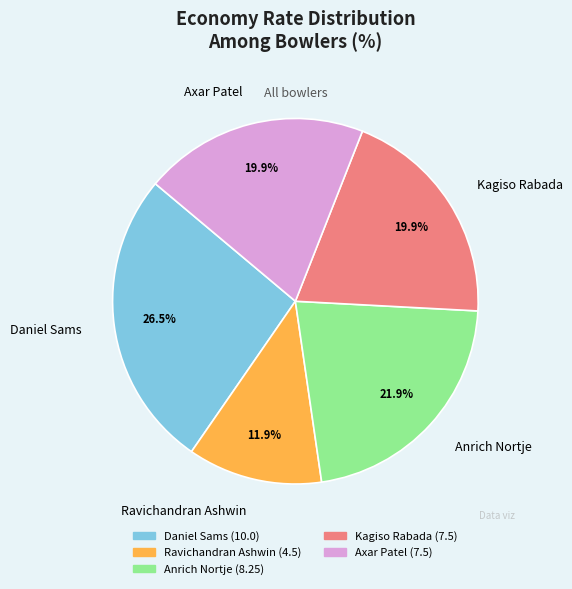

What percentage is NOT represented by Ravichandran Ashwin?

88.1%